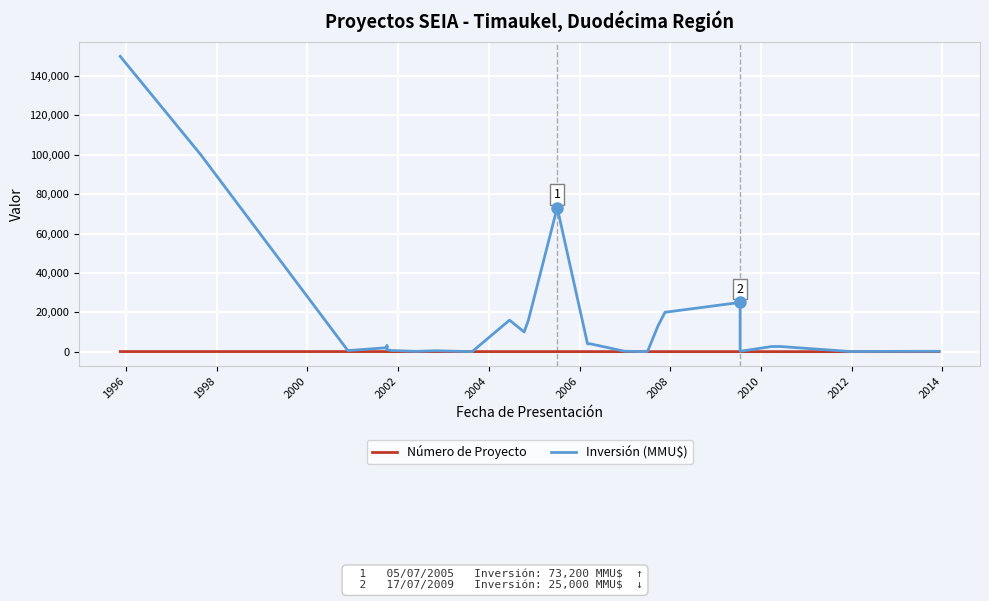

What is the label of the 32nd point from the right?

2004